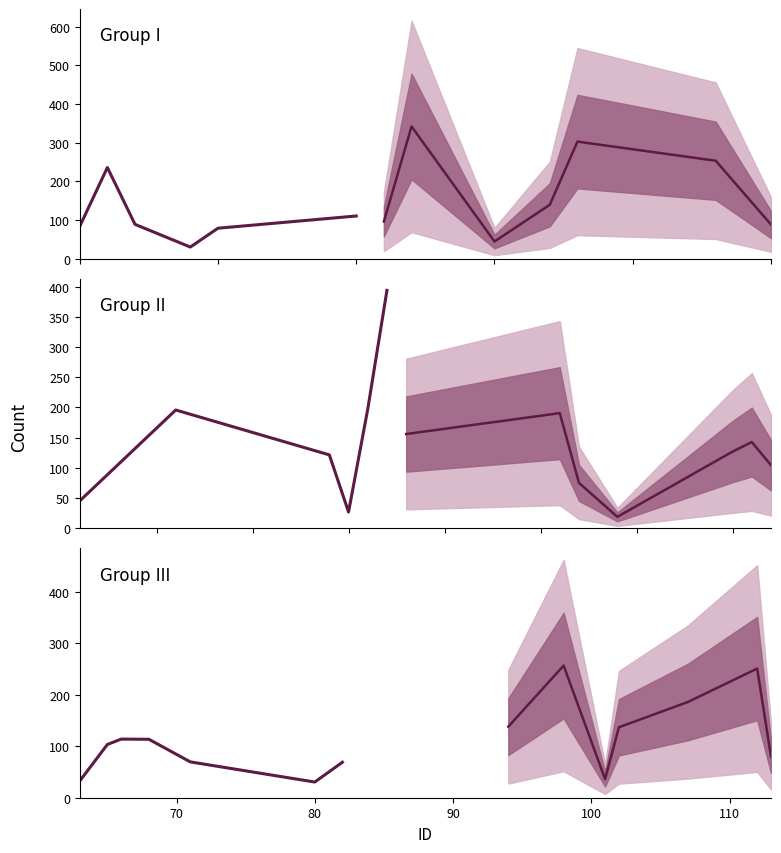

What is the difference between the maximum and minimum values in the Historical count series?

83.3